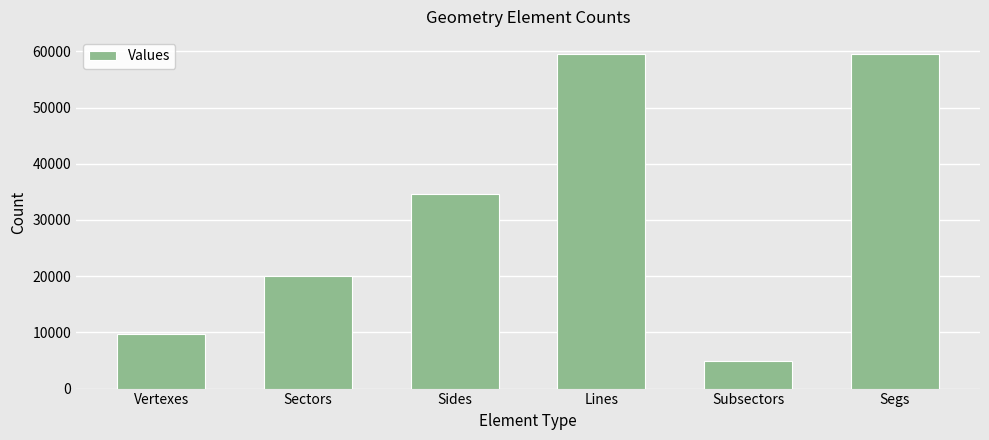

Read the value at Segs.

59584